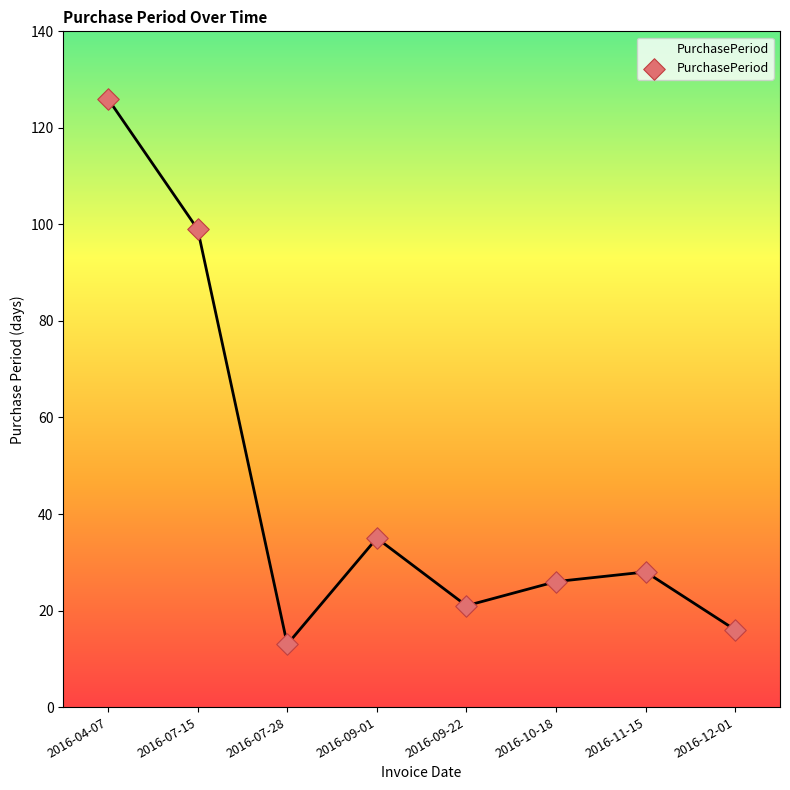

What is the ratio of the value at 2016-07-28 to the value at 2016-07-15?

0.1